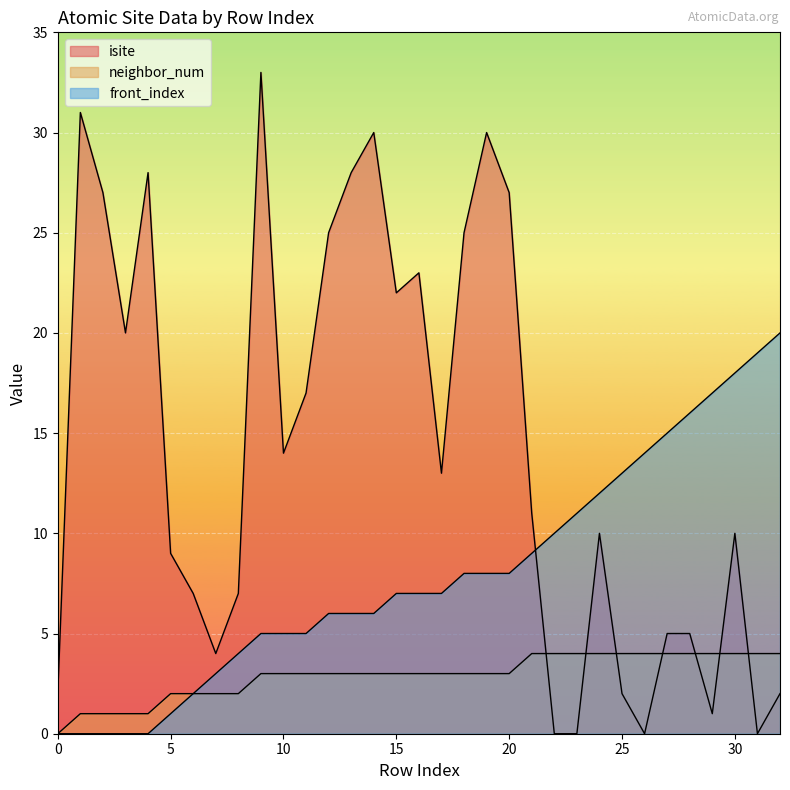

True or false: front_index has a value of 16 at 28.

True